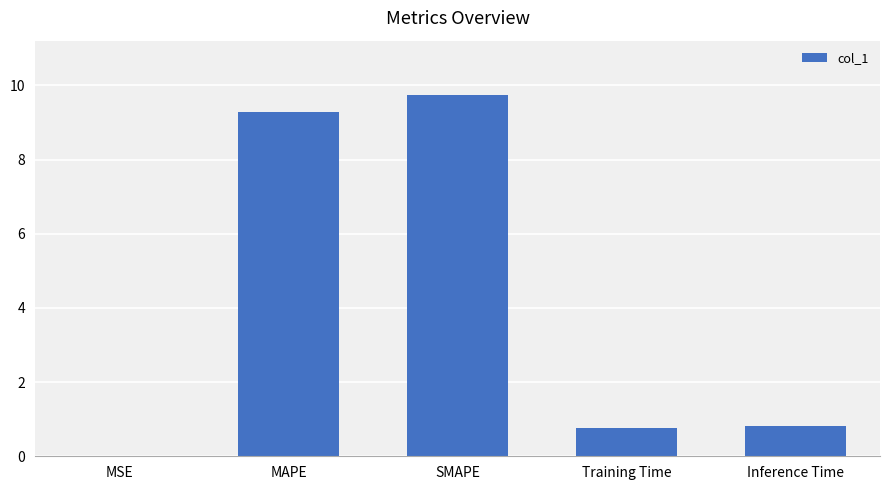

Which label corresponds to the largest value in the chart?

SMAPE